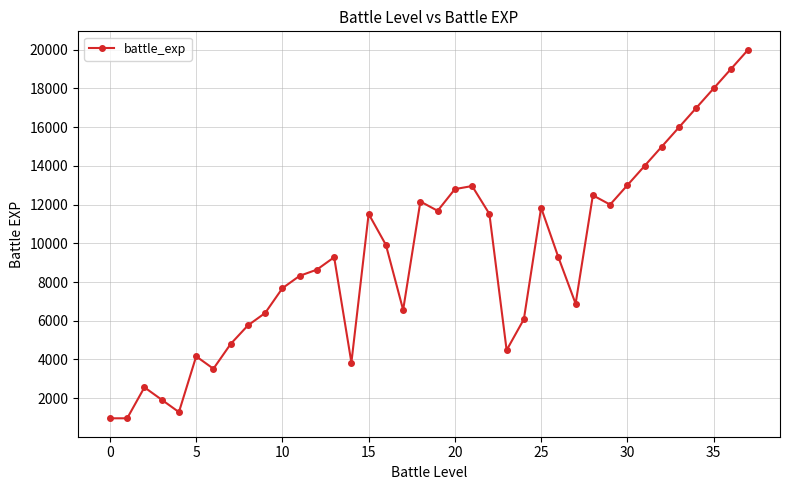

What is the greatest value displayed?

20000